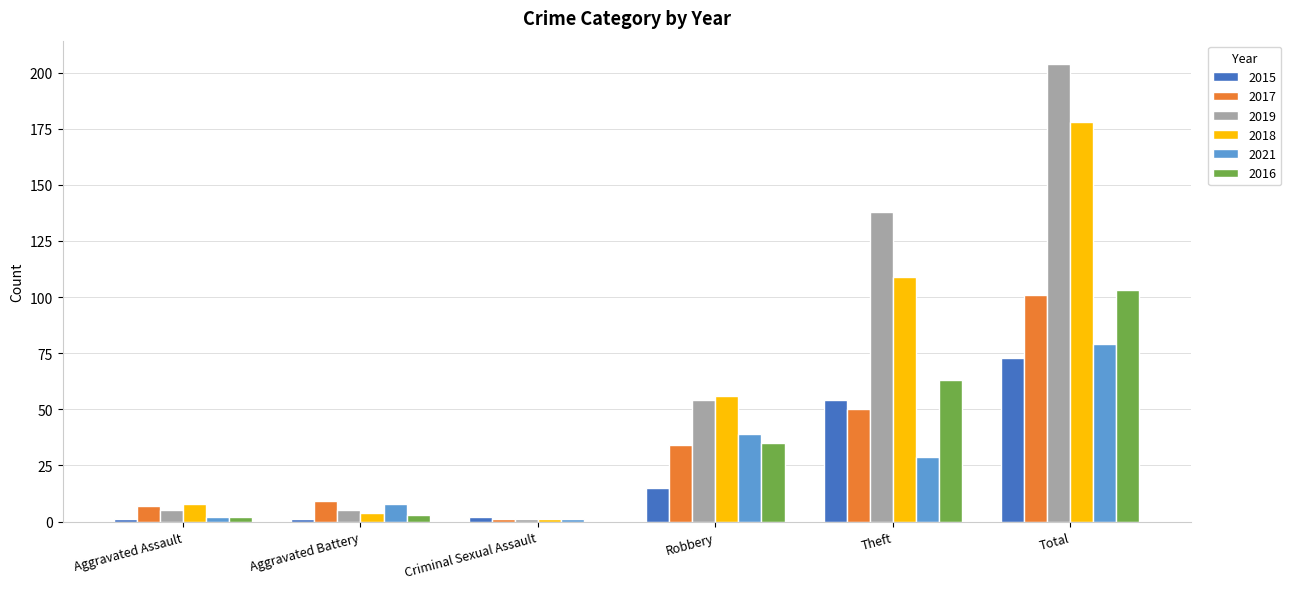

Is it true that 2017 equals 15 at Robbery?

False